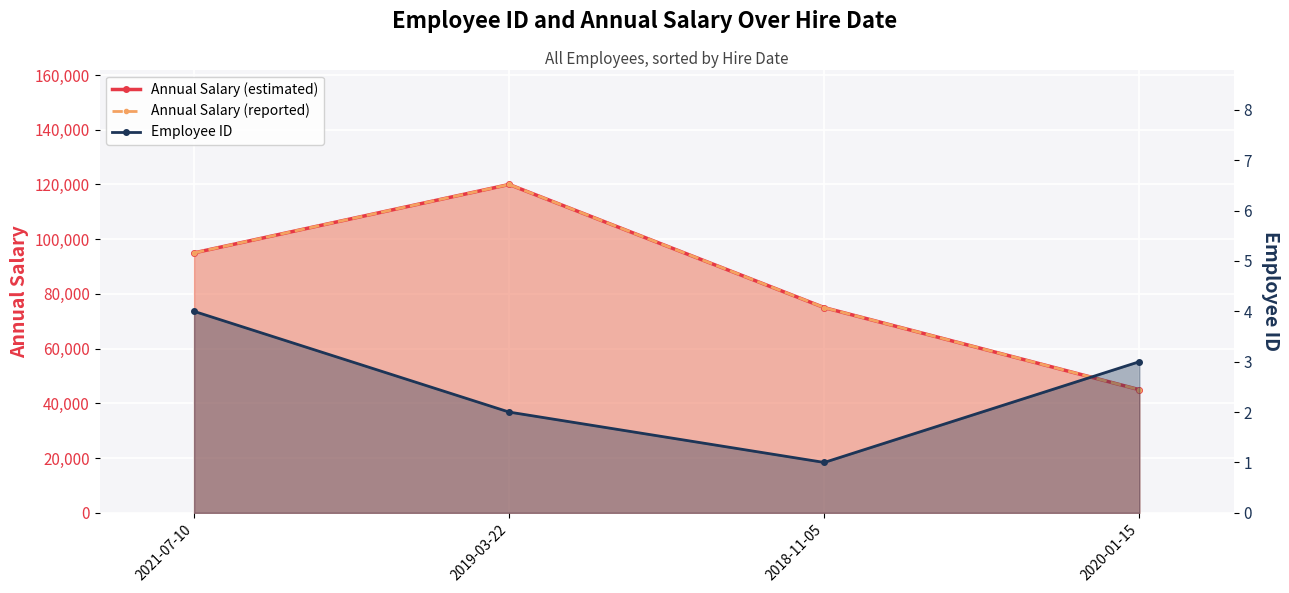

True or false: Employee ID has more than 1 points higher than both neighbors.

False